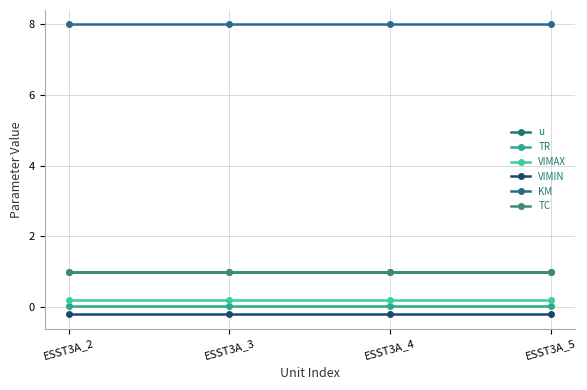

Does the chart display data point markers on the line(s)?

Yes